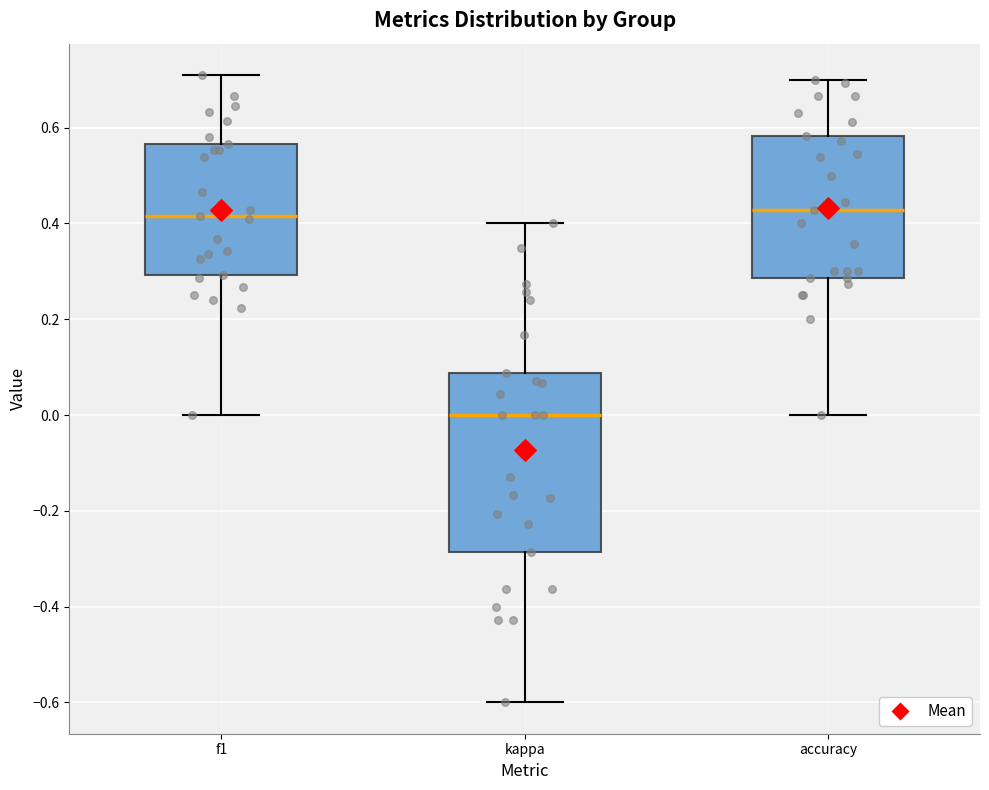

Which box is the tallest, from its lower edge to its upper edge?

kappa